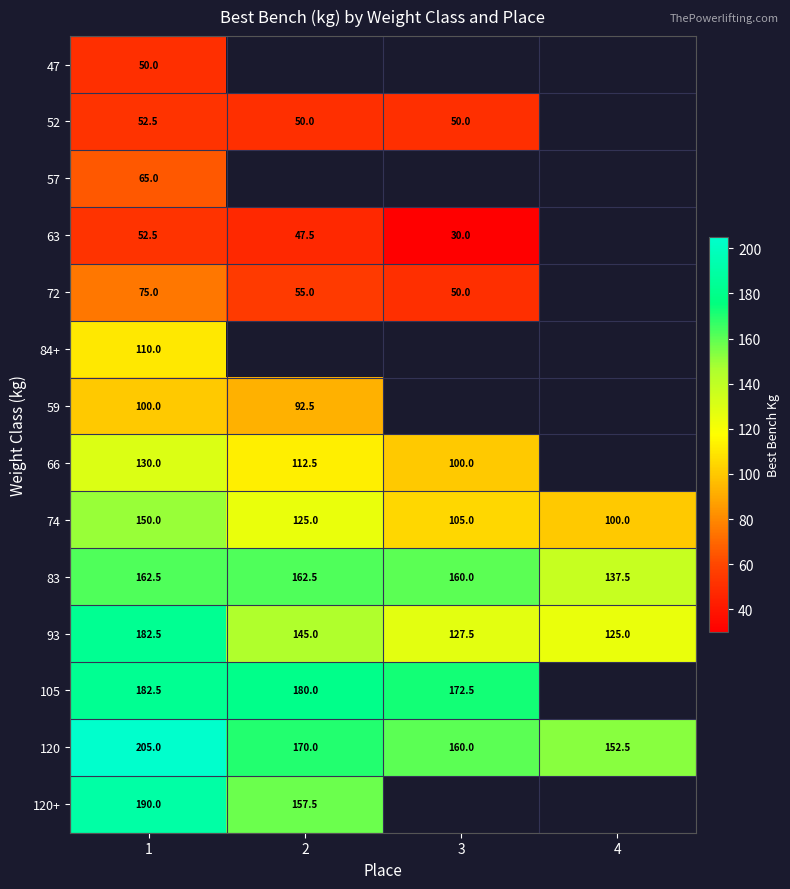

Which category has the lowest value across all series?

3